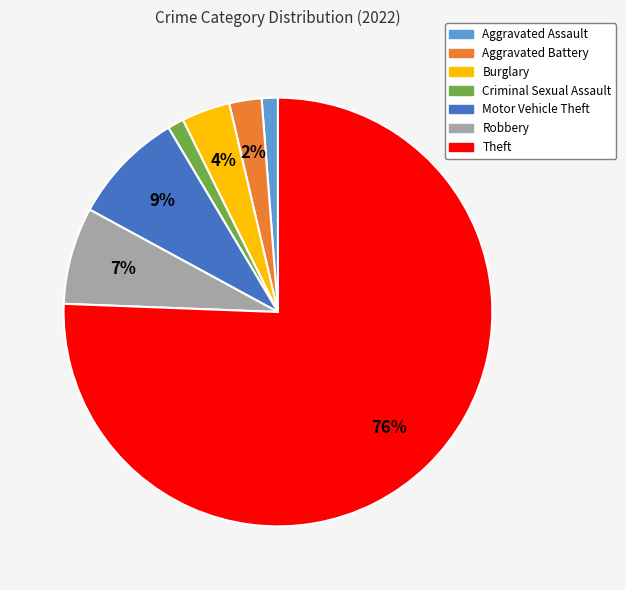

How many segments does this pie chart have?

7